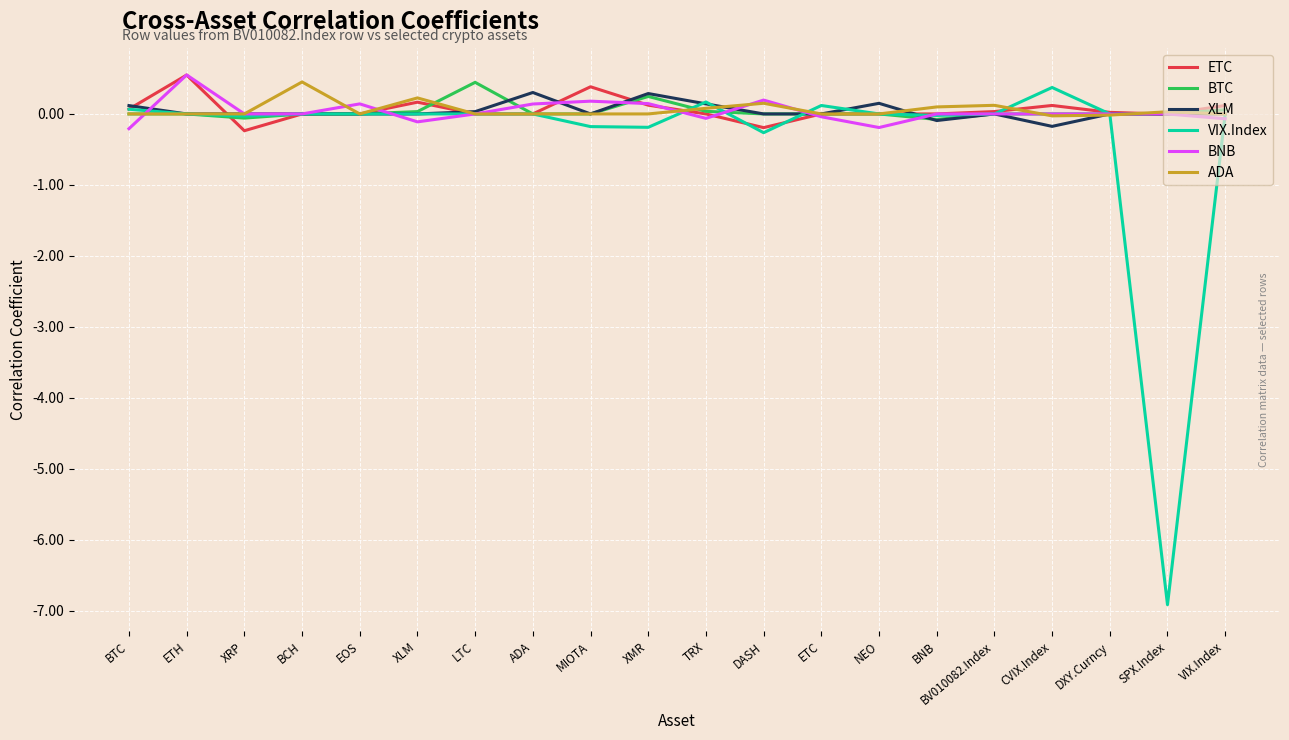

What is the maximum value for ADA?

0.5